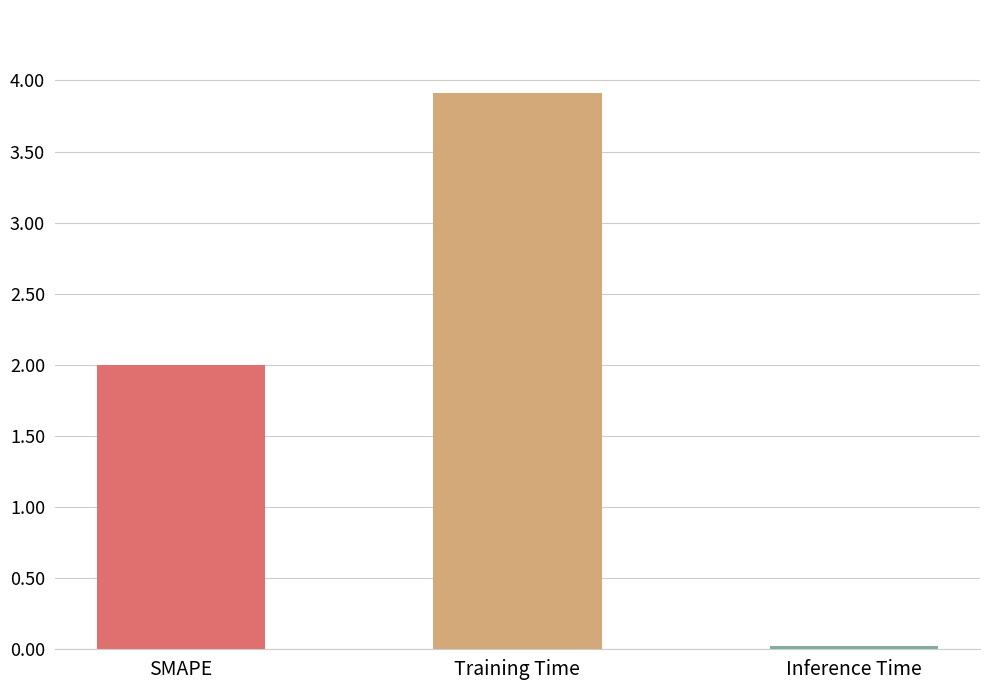

What is the label of the 2nd bar from the right?

Training Time